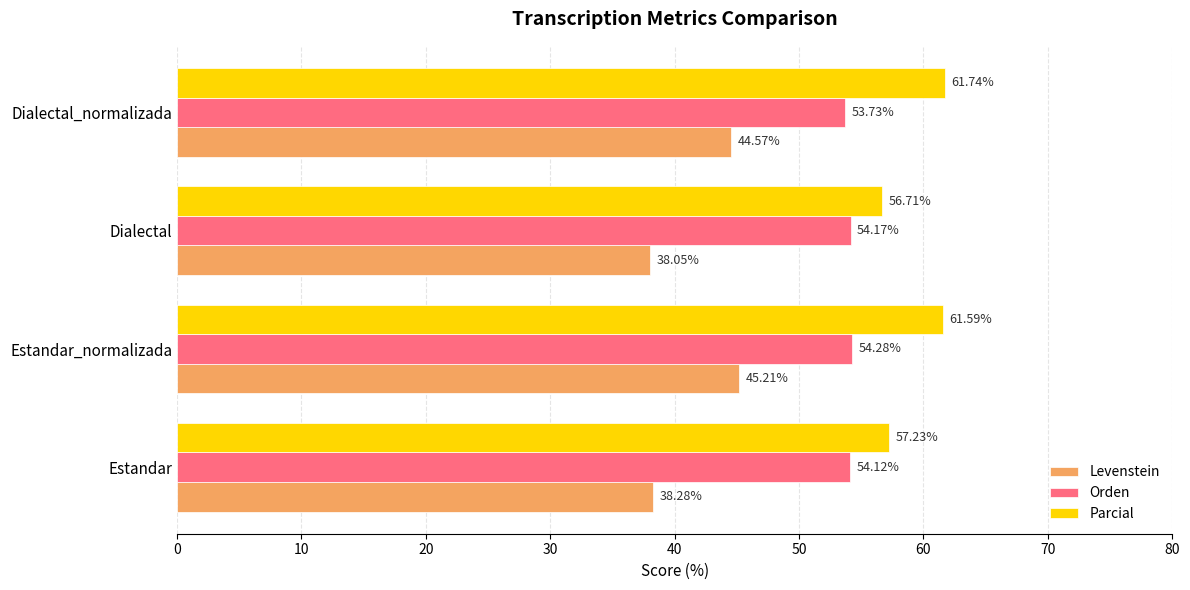

What is the maximum value shown in the chart?

61.7